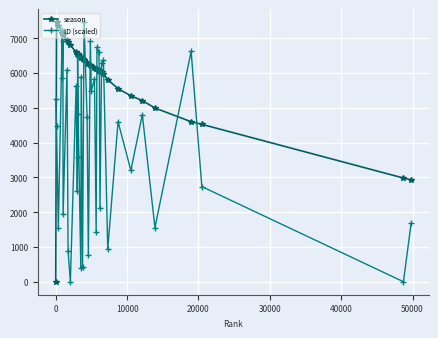

What is the sum of all ID (scaled) values?

163004.3